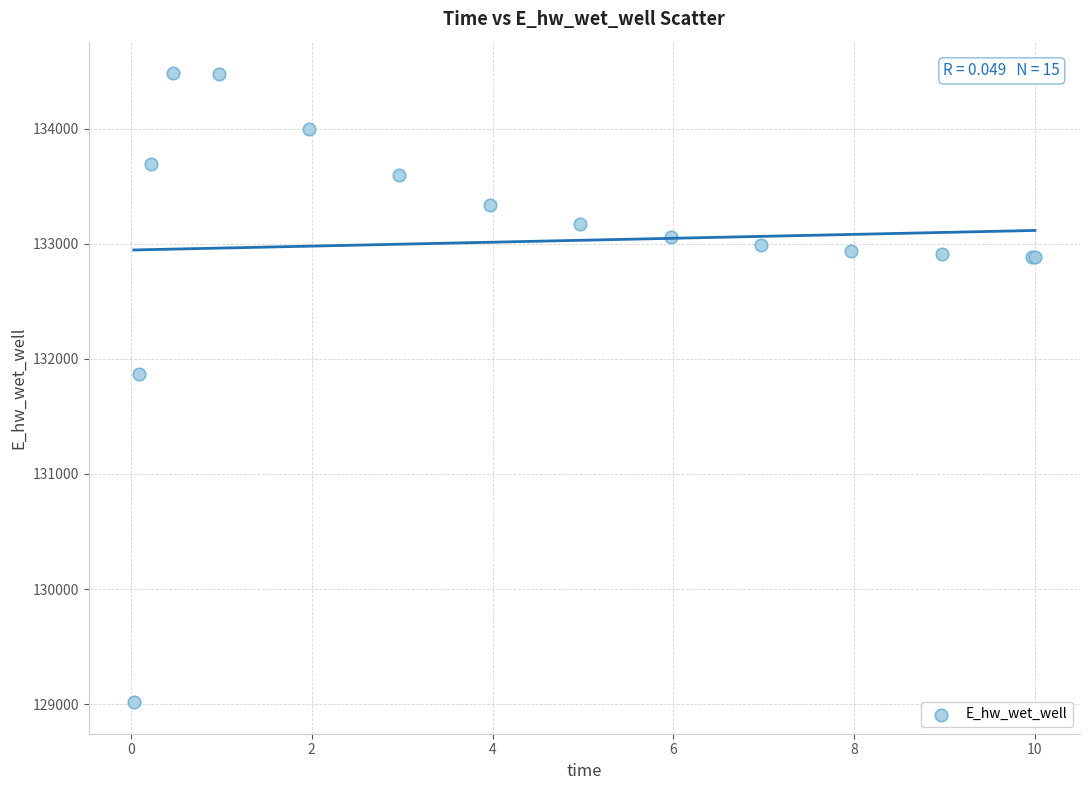

What Y value in the scatter plot is closest to 131749?

131867.6